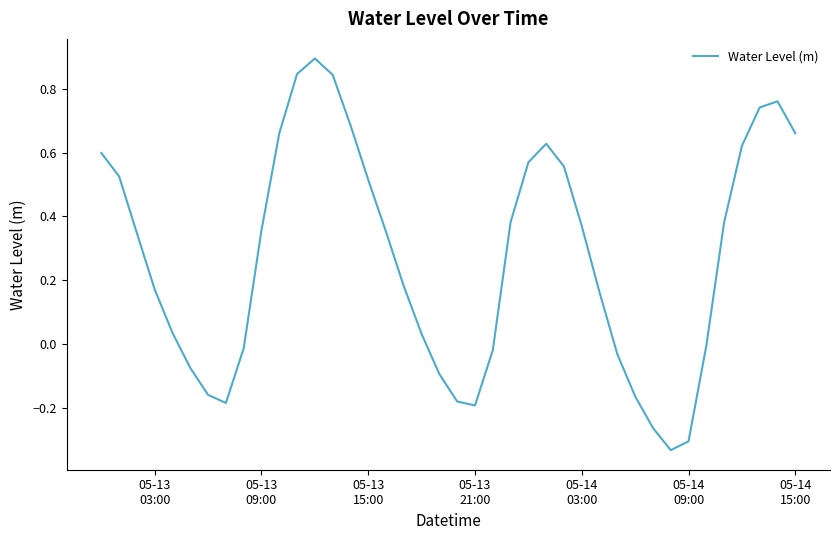

What is the maximum value shown in the chart?

0.9